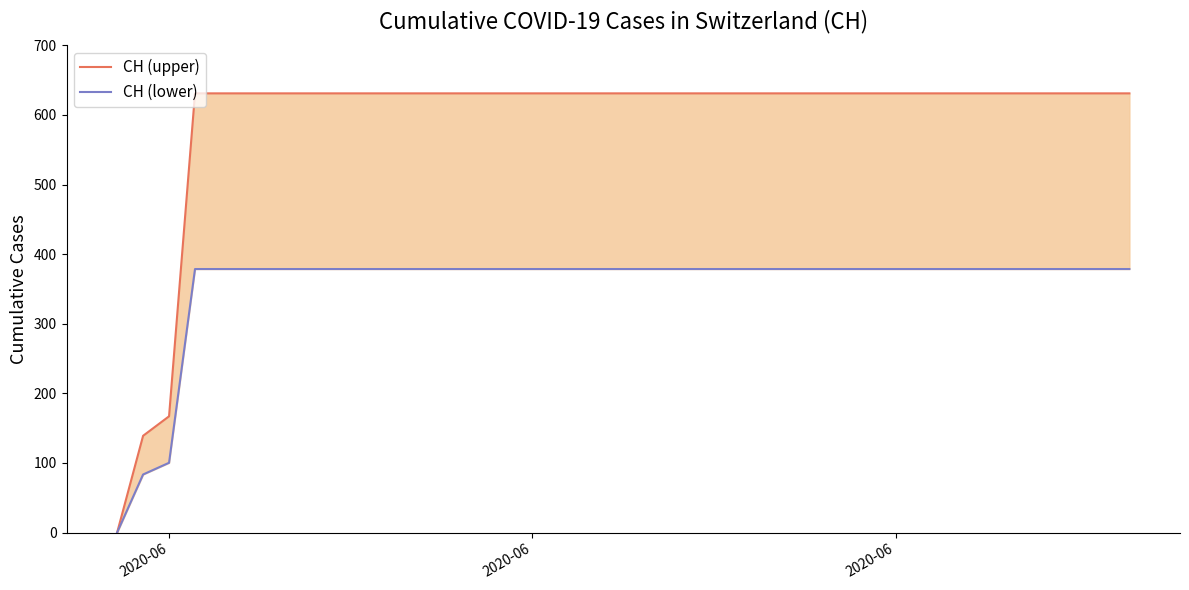

Reading left to right, what are all the values shown in this chart?

CH (upper): 0.0	139.0	167.0	631.0	631.0	631.0	631.0	631.0	631.0	631.0	631.0	631.0	631.0	631.0	631.0	631.0	631.0	631.0	631.0	631.0	631.0	631.0	631.0	631.0	631.0	631.0	631.0	631.0	631.0	631.0	631.0	631.0	631.0	631.0	631.0	631.0	631.0	631.0	631.0	631.0
CH (lower): 0.0	83.4	100.2	378.6	378.6	378.6	378.6	378.6	378.6	378.6	378.6	378.6	378.6	378.6	378.6	378.6	378.6	378.6	378.6	378.6	378.6	378.6	378.6	378.6	378.6	378.6	378.6	378.6	378.6	378.6	378.6	378.6	378.6	378.6	378.6	378.6	378.6	378.6	378.6	378.6